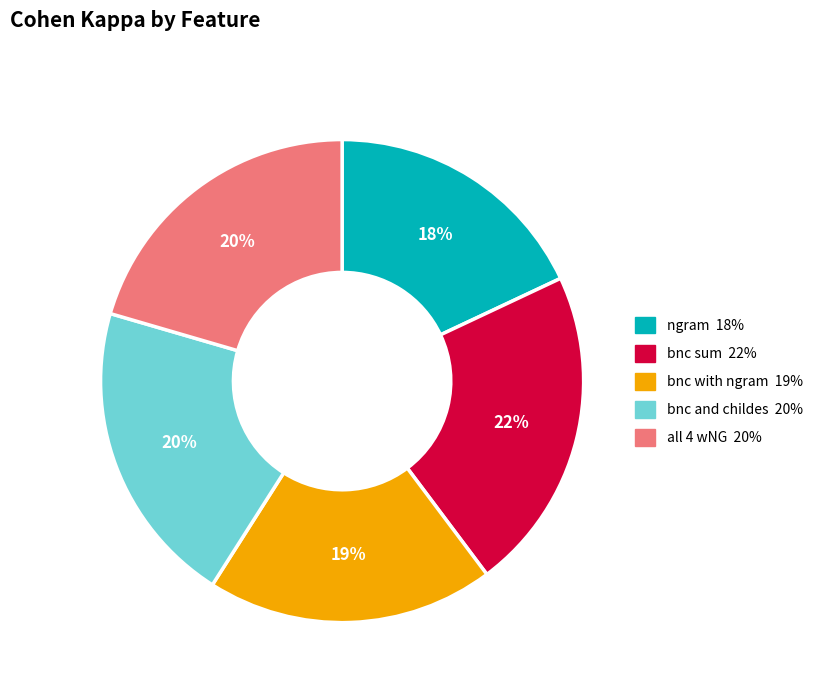

What is the largest slice in the pie chart?

bnc sum